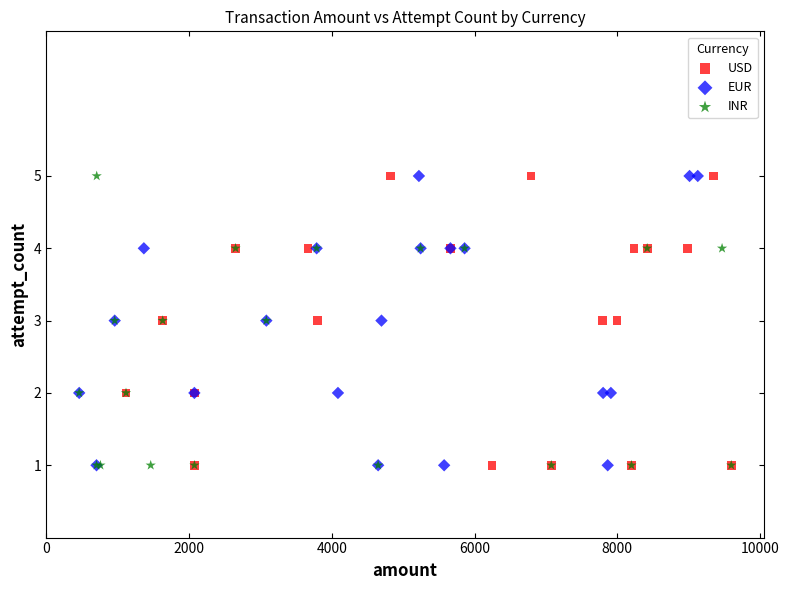

What are all the series names shown in the legend?

USD, EUR, INR